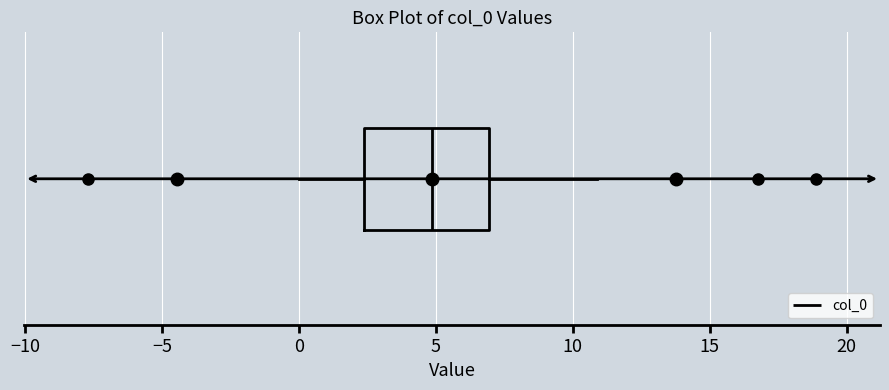

Read this box plot against the x-axis: the position of the median line, the range covered by the box, and the ends of both whiskers. The values are not printed on the chart, so give them approximately, as read against the axis.

median 5.0, box 2.5 to 7.0, whiskers 0.0 to 11.0